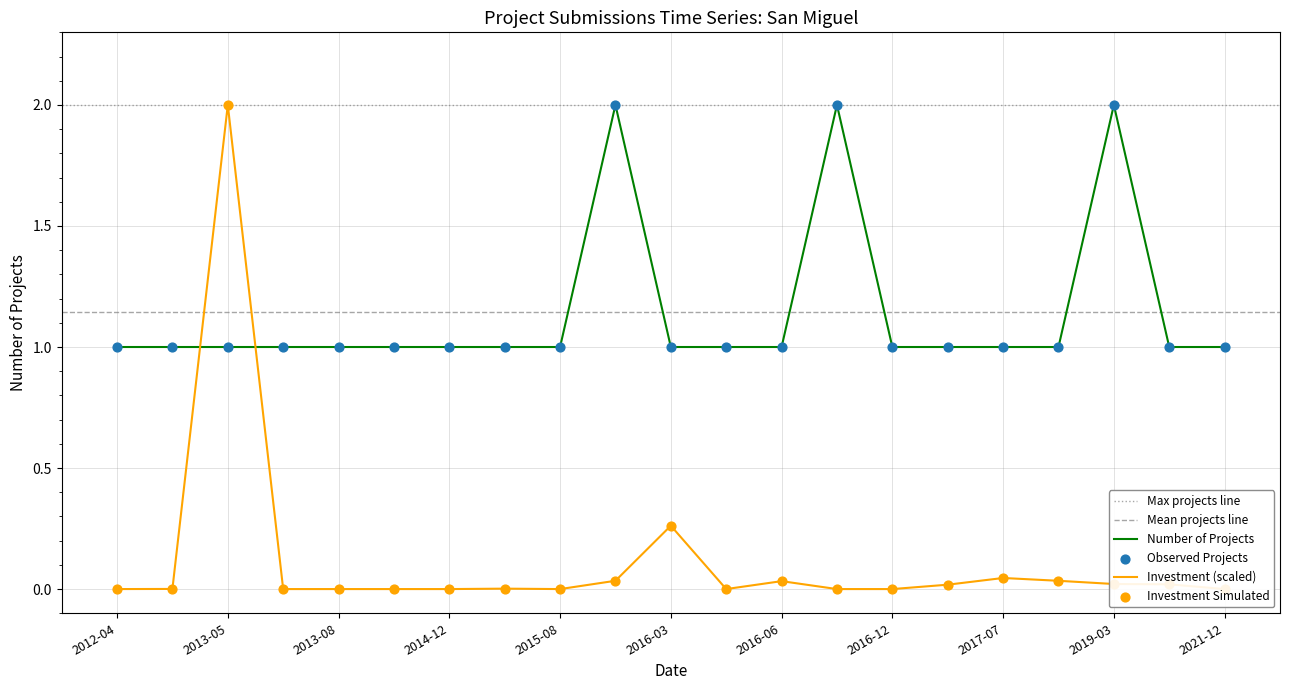

At which category is the sum across all series the highest?

2013-05